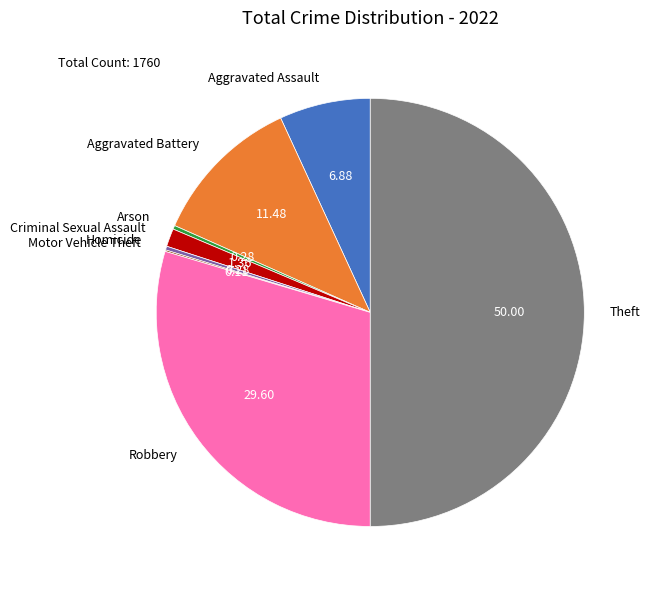

Approximately how many times larger is the value at Aggravated Assault compared to Aggravated Battery?

0.6